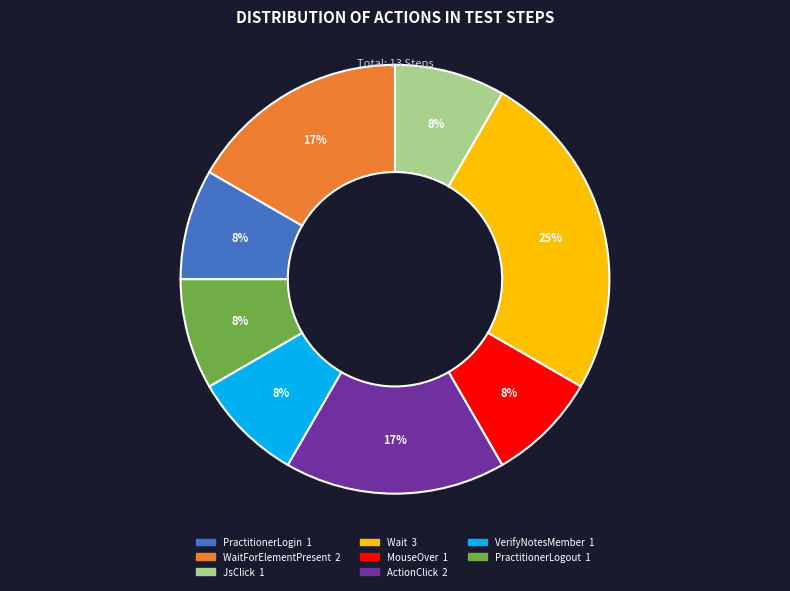

How many segments does this pie chart have?

8